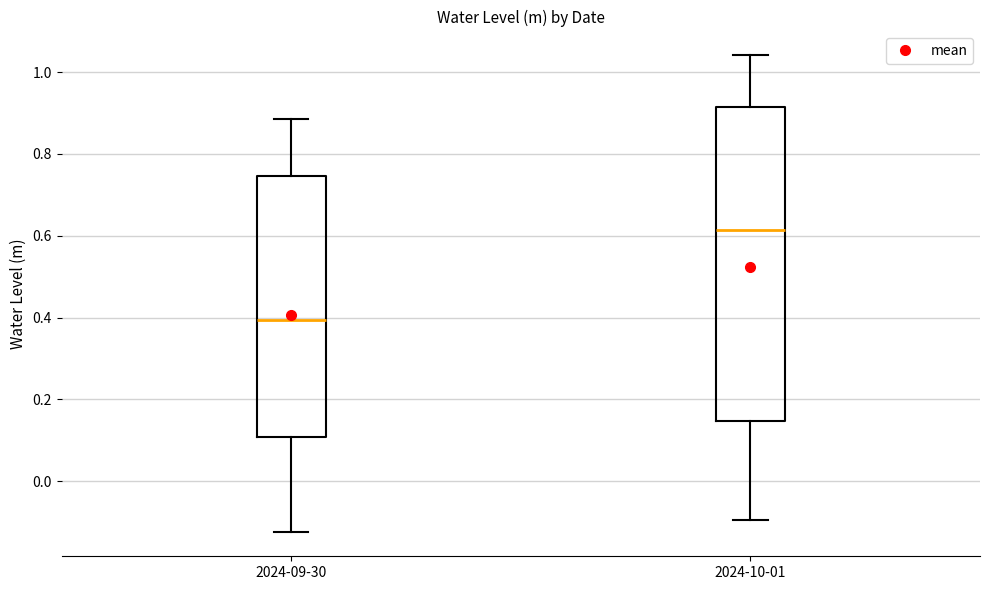

Where is the lower edge of the box for 2024-09-30 on the y-axis? The values are not printed on the chart, so give them approximately, as read against the axis.

0.10